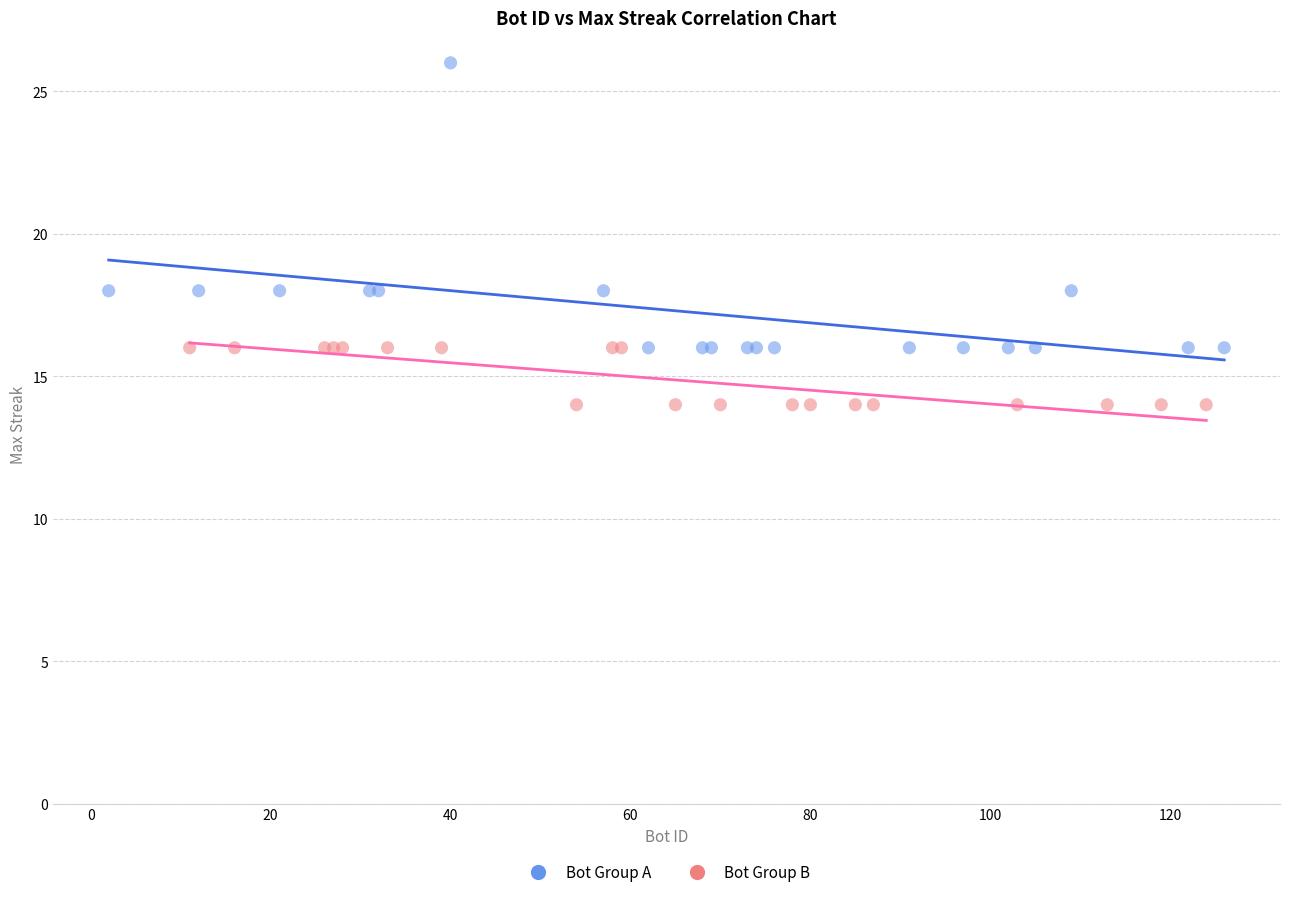

Which series has the largest Y range (max minus min)?

Bot Group A